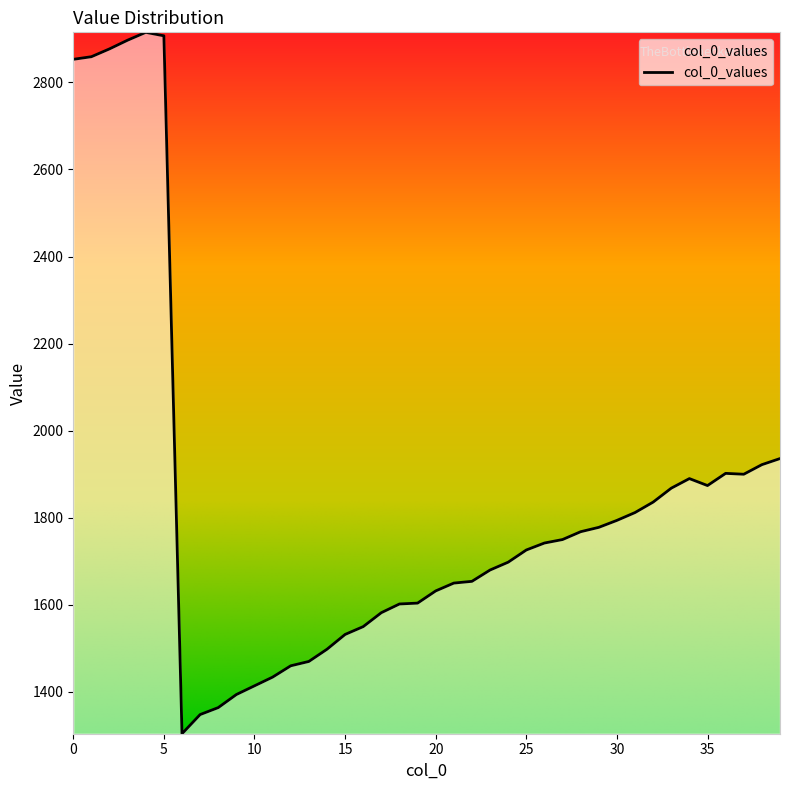

What is the greatest value displayed?

2915